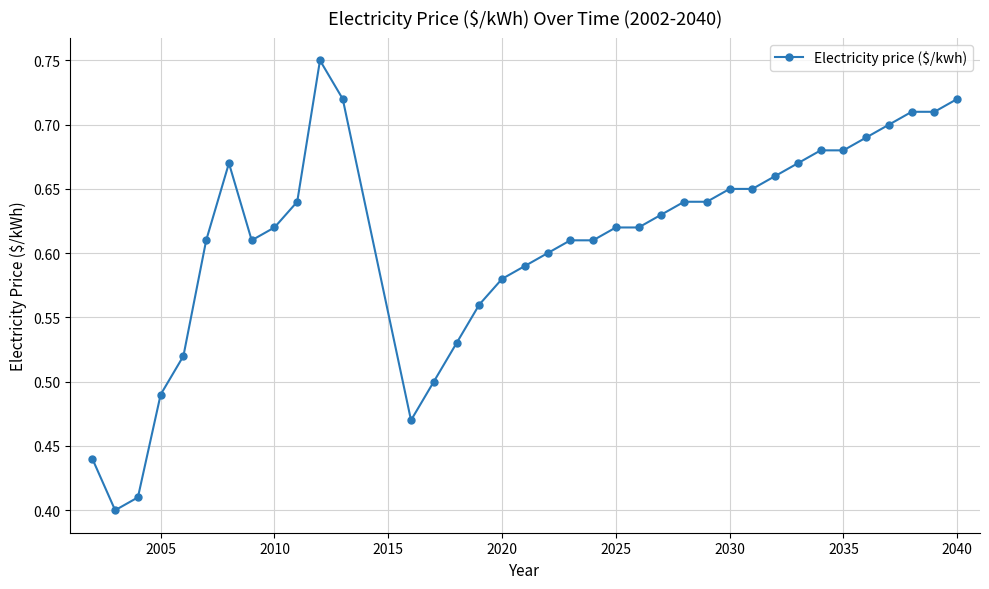

How many values are between 0 and 1?

37